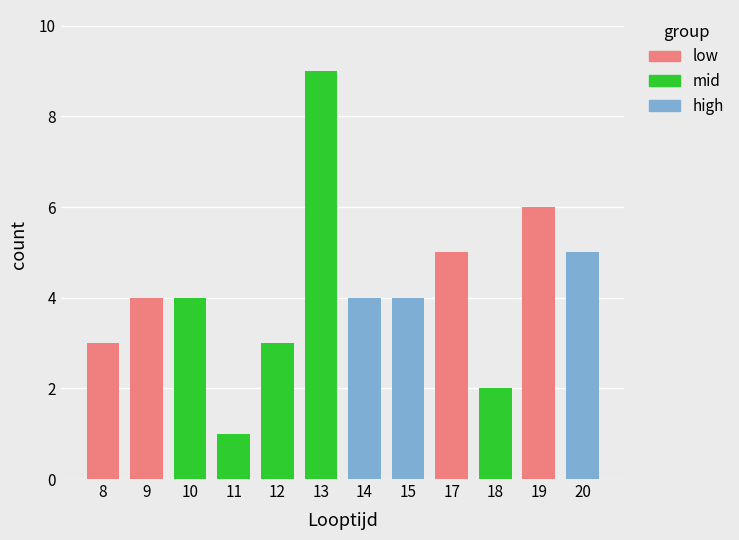

What is the average value?

4